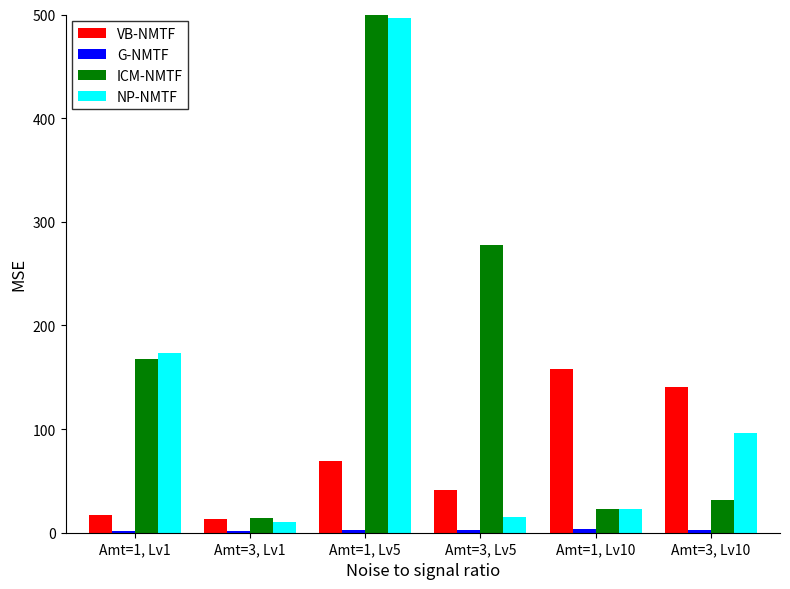

Which category has the highest value across all series?

Amt=1, Lv5